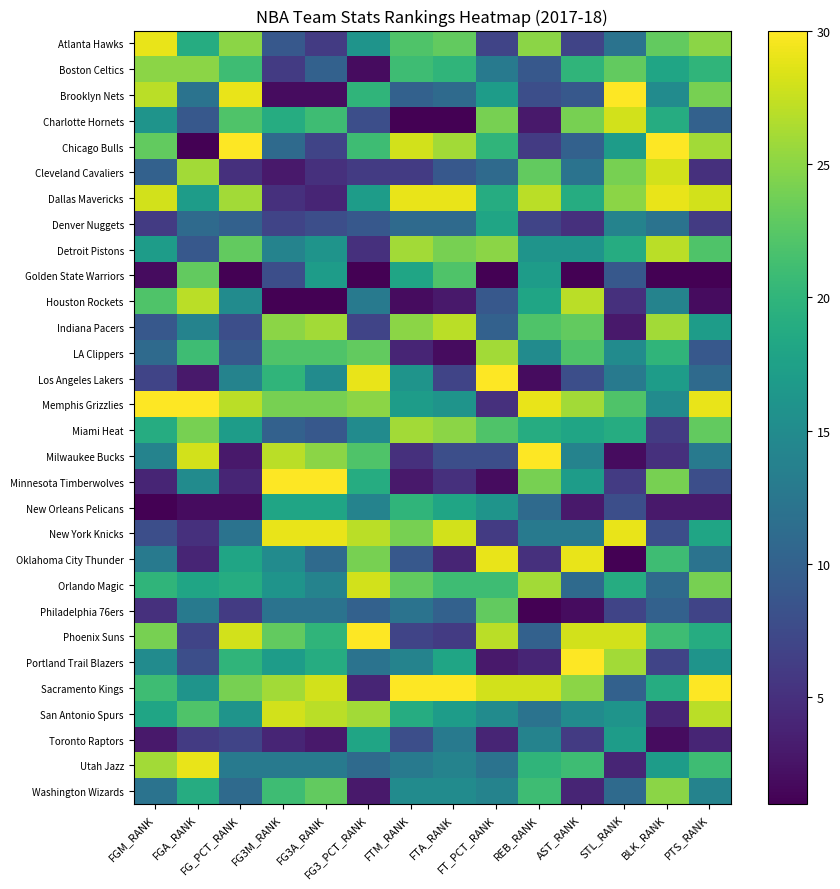

Reading right to left, list all the values displayed in this chart.

Atlanta Hawks: PTS_RANK=25	BLK_RANK=23	STL_RANK=12	AST_RANK=7	REB_RANK=25	FT_PCT_RANK=7	FTA_RANK=23	FTM_RANK=22	FG3_PCT_RANK=16	FG3A_RANK=6	FG3M_RANK=9	FG_PCT_RANK=25	FGA_RANK=19	FGM_RANK=29
Boston Celtics: PTS_RANK=20	BLK_RANK=18	STL_RANK=23	AST_RANK=20	REB_RANK=9	FT_PCT_RANK=13	FTA_RANK=20	FTM_RANK=21	FG3_PCT_RANK=2	FG3A_RANK=10	FG3M_RANK=6	FG_PCT_RANK=21	FGA_RANK=25	FGM_RANK=25
Brooklyn Nets: PTS_RANK=24	BLK_RANK=15	STL_RANK=30	AST_RANK=9	REB_RANK=8	FT_PCT_RANK=17	FTA_RANK=11	FTM_RANK=10	FG3_PCT_RANK=20	FG3A_RANK=2	FG3M_RANK=2	FG_PCT_RANK=29	FGA_RANK=12	FGM_RANK=27
Charlotte Hornets: PTS_RANK=10	BLK_RANK=19	STL_RANK=28	AST_RANK=24	REB_RANK=3	FT_PCT_RANK=24	FTA_RANK=1	FTM_RANK=1	FG3_PCT_RANK=8	FG3A_RANK=21	FG3M_RANK=19	FG_PCT_RANK=22	FGA_RANK=9	FGM_RANK=16
Chicago Bulls: PTS_RANK=26	BLK_RANK=30	STL_RANK=17	AST_RANK=10	REB_RANK=6	FT_PCT_RANK=20	FTA_RANK=26	FTM_RANK=28	FG3_PCT_RANK=21	FG3A_RANK=7	FG3M_RANK=11	FG_PCT_RANK=30	FGA_RANK=1	FGM_RANK=23
Cleveland Cavaliers: PTS_RANK=5	BLK_RANK=28	STL_RANK=24	AST_RANK=12	REB_RANK=23	FT_PCT_RANK=11	FTA_RANK=9	FTM_RANK=6	FG3_PCT_RANK=6	FG3A_RANK=5	FG3M_RANK=3	FG_PCT_RANK=5	FGA_RANK=26	FGM_RANK=10
Dallas Mavericks: PTS_RANK=28	BLK_RANK=29	STL_RANK=25	AST_RANK=19	REB_RANK=27	FT_PCT_RANK=19	FTA_RANK=29	FTM_RANK=29	FG3_PCT_RANK=17	FG3A_RANK=4	FG3M_RANK=5	FG_PCT_RANK=26	FGA_RANK=17	FGM_RANK=28
Denver Nuggets: PTS_RANK=6	BLK_RANK=12	STL_RANK=14	AST_RANK=5	REB_RANK=7	FT_PCT_RANK=18	FTA_RANK=11	FTM_RANK=11	FG3_PCT_RANK=9	FG3A_RANK=8	FG3M_RANK=7	FG_PCT_RANK=10	FGA_RANK=11	FGM_RANK=6
Detroit Pistons: PTS_RANK=22	BLK_RANK=27	STL_RANK=19	AST_RANK=16	REB_RANK=16	FT_PCT_RANK=25	FTA_RANK=24	FTM_RANK=26	FG3_PCT_RANK=5	FG3A_RANK=16	FG3M_RANK=14	FG_PCT_RANK=23	FGA_RANK=9	FGM_RANK=17
Golden State Warriors: PTS_RANK=1	BLK_RANK=1	STL_RANK=9	AST_RANK=1	REB_RANK=17	FT_PCT_RANK=1	FTA_RANK=22	FTM_RANK=18	FG3_PCT_RANK=1	FG3A_RANK=17	FG3M_RANK=8	FG_PCT_RANK=1	FGA_RANK=23	FGM_RANK=2
Houston Rockets: PTS_RANK=2	BLK_RANK=14	STL_RANK=5	AST_RANK=27	REB_RANK=18	FT_PCT_RANK=9	FTA_RANK=3	FTM_RANK=2	FG3_PCT_RANK=13	FG3A_RANK=1	FG3M_RANK=1	FG_PCT_RANK=15	FGA_RANK=27	FGM_RANK=22
Indiana Pacers: PTS_RANK=17	BLK_RANK=26	STL_RANK=3	AST_RANK=23	REB_RANK=22	FT_PCT_RANK=10	FTA_RANK=27	FTM_RANK=25	FG3_PCT_RANK=7	FG3A_RANK=26	FG3M_RANK=25	FG_PCT_RANK=8	FGA_RANK=14	FGM_RANK=9
LA Clippers: PTS_RANK=9	BLK_RANK=20	STL_RANK=15	AST_RANK=22	REB_RANK=15	FT_PCT_RANK=26	FTA_RANK=2	FTM_RANK=4	FG3_PCT_RANK=23	FG3A_RANK=22	FG3M_RANK=22	FG_PCT_RANK=9	FGA_RANK=21	FGM_RANK=11
Los Angeles Lakers: PTS_RANK=11	BLK_RANK=17	STL_RANK=13	AST_RANK=8	REB_RANK=2	FT_PCT_RANK=30	FTA_RANK=7	FTM_RANK=16	FG3_PCT_RANK=29	FG3A_RANK=15	FG3M_RANK=20	FG_PCT_RANK=14	FGA_RANK=3	FGM_RANK=7
Memphis Grizzlies: PTS_RANK=29	BLK_RANK=15	STL_RANK=22	AST_RANK=26	REB_RANK=29	FT_PCT_RANK=5	FTA_RANK=16	FTM_RANK=17	FG3_PCT_RANK=25	FG3A_RANK=24	FG3M_RANK=24	FG_PCT_RANK=27	FGA_RANK=30	FGM_RANK=30
Miami Heat: PTS_RANK=23	BLK_RANK=6	STL_RANK=19	AST_RANK=18	REB_RANK=19	FT_PCT_RANK=22	FTA_RANK=25	FTM_RANK=26	FG3_PCT_RANK=15	FG3A_RANK=9	FG3M_RANK=10	FG_PCT_RANK=17	FGA_RANK=24	FGM_RANK=19
Milwaukee Bucks: PTS_RANK=13	BLK_RANK=5	STL_RANK=2	AST_RANK=14	REB_RANK=30	FT_PCT_RANK=8	FTA_RANK=8	FTM_RANK=5	FG3_PCT_RANK=22	FG3A_RANK=25	FG3M_RANK=27	FG_PCT_RANK=3	FGA_RANK=28	FGM_RANK=14
Minnesota Timberwolves: PTS_RANK=8	BLK_RANK=24	STL_RANK=6	AST_RANK=17	REB_RANK=24	FT_PCT_RANK=2	FTA_RANK=5	FTM_RANK=3	FG3_PCT_RANK=19	FG3A_RANK=30	FG3M_RANK=30	FG_PCT_RANK=4	FGA_RANK=15	FGM_RANK=4
New Orleans Pelicans: PTS_RANK=3	BLK_RANK=3	STL_RANK=8	AST_RANK=3	REB_RANK=11	FT_PCT_RANK=16	FTA_RANK=18	FTM_RANK=20	FG3_PCT_RANK=14	FG3A_RANK=18	FG3M_RANK=18	FG_PCT_RANK=2	FGA_RANK=2	FGM_RANK=1
New York Knicks: PTS_RANK=18	BLK_RANK=8	STL_RANK=29	AST_RANK=13	REB_RANK=13	FT_PCT_RANK=6	FTA_RANK=28	FTM_RANK=24	FG3_PCT_RANK=27	FG3A_RANK=29	FG3M_RANK=29	FG_PCT_RANK=12	FGA_RANK=5	FGM_RANK=8
Oklahoma City Thunder: PTS_RANK=12	BLK_RANK=21	STL_RANK=1	AST_RANK=29	REB_RANK=5	FT_PCT_RANK=29	FTA_RANK=4	FTM_RANK=9	FG3_PCT_RANK=24	FG3A_RANK=11	FG3M_RANK=15	FG_PCT_RANK=18	FGA_RANK=4	FGM_RANK=13
Orlando Magic: PTS_RANK=24	BLK_RANK=11	STL_RANK=19	AST_RANK=11	REB_RANK=26	FT_PCT_RANK=21	FTA_RANK=21	FTM_RANK=23	FG3_PCT_RANK=28	FG3A_RANK=14	FG3M_RANK=16	FG_PCT_RANK=19	FGA_RANK=18	FGM_RANK=20
Philadelphia 76ers: PTS_RANK=7	BLK_RANK=10	STL_RANK=7	AST_RANK=2	REB_RANK=1	FT_PCT_RANK=23	FTA_RANK=10	FTM_RANK=12	FG3_PCT_RANK=10	FG3A_RANK=12	FG3M_RANK=12	FG_PCT_RANK=6	FGA_RANK=13	FGM_RANK=5
Phoenix Suns: PTS_RANK=19	BLK_RANK=21	STL_RANK=28	AST_RANK=28	REB_RANK=10	FT_PCT_RANK=27	FTA_RANK=6	FTM_RANK=7	FG3_PCT_RANK=30	FG3A_RANK=20	FG3M_RANK=23	FG_PCT_RANK=28	FGA_RANK=7	FGM_RANK=24
Portland Trail Blazers: PTS_RANK=16	BLK_RANK=7	STL_RANK=26	AST_RANK=30	REB_RANK=4	FT_PCT_RANK=3	FTA_RANK=18	FTM_RANK=14	FG3_PCT_RANK=12	FG3A_RANK=19	FG3M_RANK=17	FG_PCT_RANK=20	FGA_RANK=8	FGM_RANK=15
Sacramento Kings: PTS_RANK=30	BLK_RANK=19	STL_RANK=10	AST_RANK=25	REB_RANK=28	FT_PCT_RANK=28	FTA_RANK=30	FTM_RANK=30	FG3_PCT_RANK=4	FG3A_RANK=28	FG3M_RANK=26	FG_PCT_RANK=24	FGA_RANK=16	FGM_RANK=21
San Antonio Spurs: PTS_RANK=27	BLK_RANK=4	STL_RANK=16	AST_RANK=15	REB_RANK=12	FT_PCT_RANK=15	FTA_RANK=17	FTM_RANK=19	FG3_PCT_RANK=26	FG3A_RANK=27	FG3M_RANK=28	FG_PCT_RANK=16	FGA_RANK=22	FGM_RANK=18
Toronto Raptors: PTS_RANK=4	BLK_RANK=2	STL_RANK=17	AST_RANK=6	REB_RANK=14	FT_PCT_RANK=4	FTA_RANK=13	FTM_RANK=8	FG3_PCT_RANK=18	FG3A_RANK=3	FG3M_RANK=4	FG_PCT_RANK=7	FGA_RANK=6	FGM_RANK=3
Utah Jazz: PTS_RANK=21	BLK_RANK=17	STL_RANK=4	AST_RANK=21	REB_RANK=20	FT_PCT_RANK=12	FTA_RANK=14	FTM_RANK=13	FG3_PCT_RANK=11	FG3A_RANK=13	FG3M_RANK=13	FG_PCT_RANK=13	FGA_RANK=29	FGM_RANK=26
Washington Wizards: PTS_RANK=14	BLK_RANK=25	STL_RANK=11	AST_RANK=4	REB_RANK=21	FT_PCT_RANK=14	FTA_RANK=15	FTM_RANK=15	FG3_PCT_RANK=3	FG3A_RANK=23	FG3M_RANK=21	FG_PCT_RANK=11	FGA_RANK=19	FGM_RANK=12